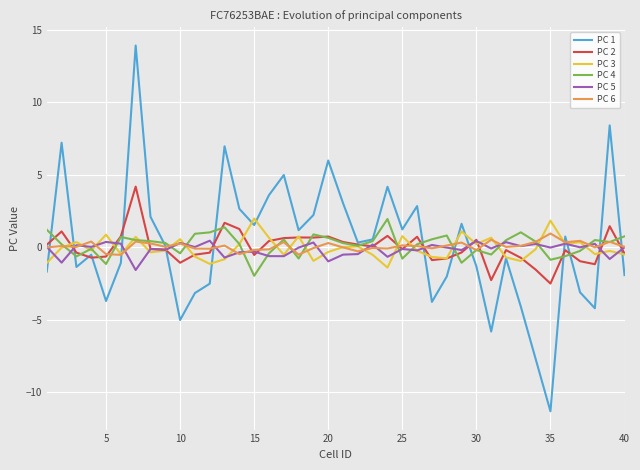

What is the smallest value displayed?

-11.3